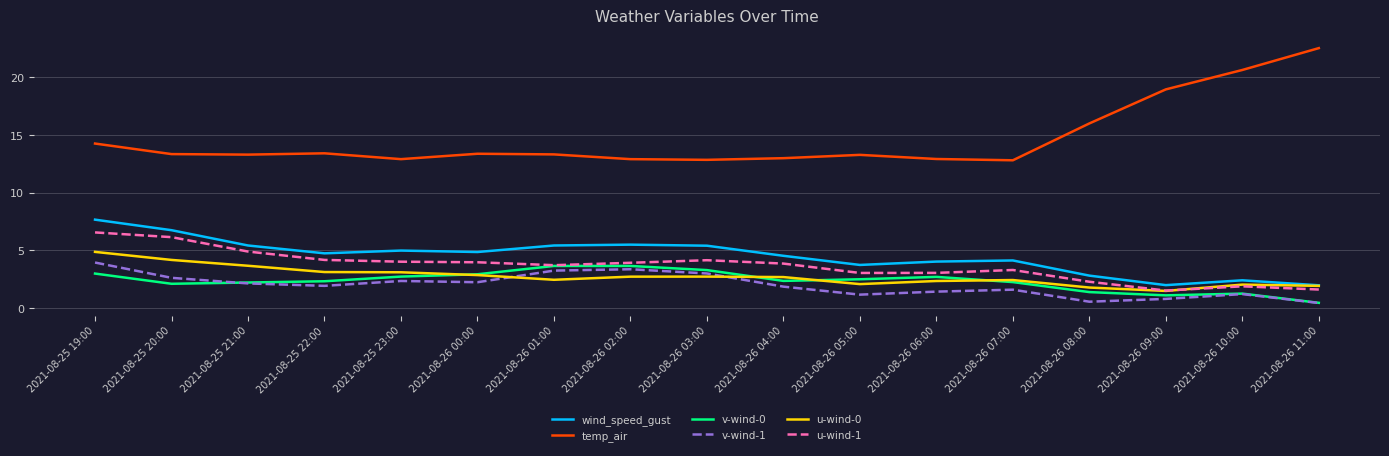

What position from the left is 2021-08-26 11:00?

17